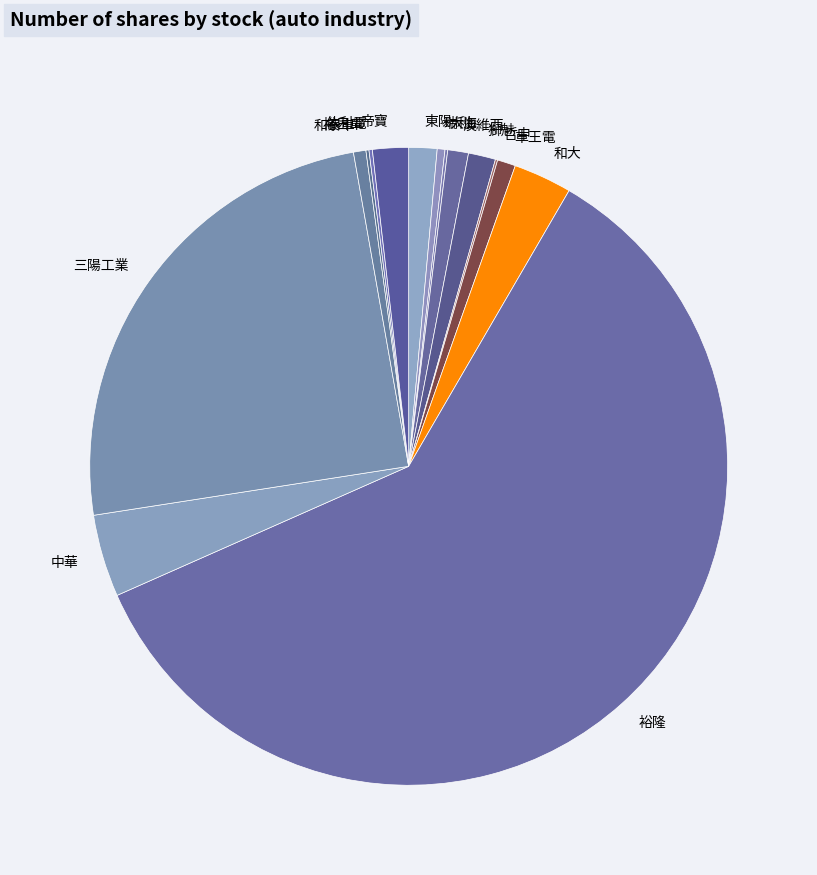

What is the largest slice in the pie chart?

裕隆